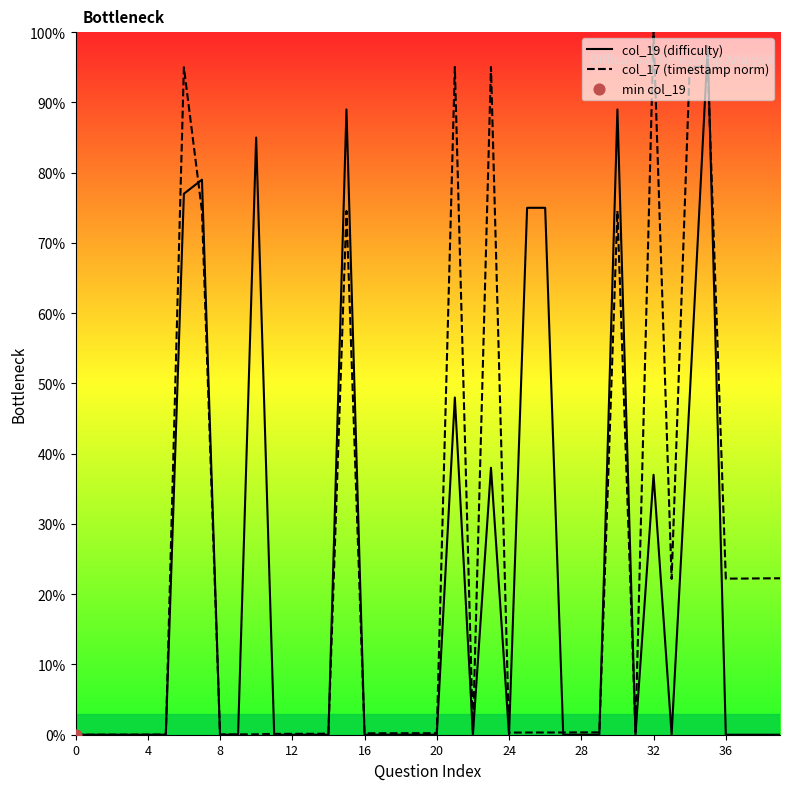

Which series contains the lowest Y value?

col_19 (difficulty)